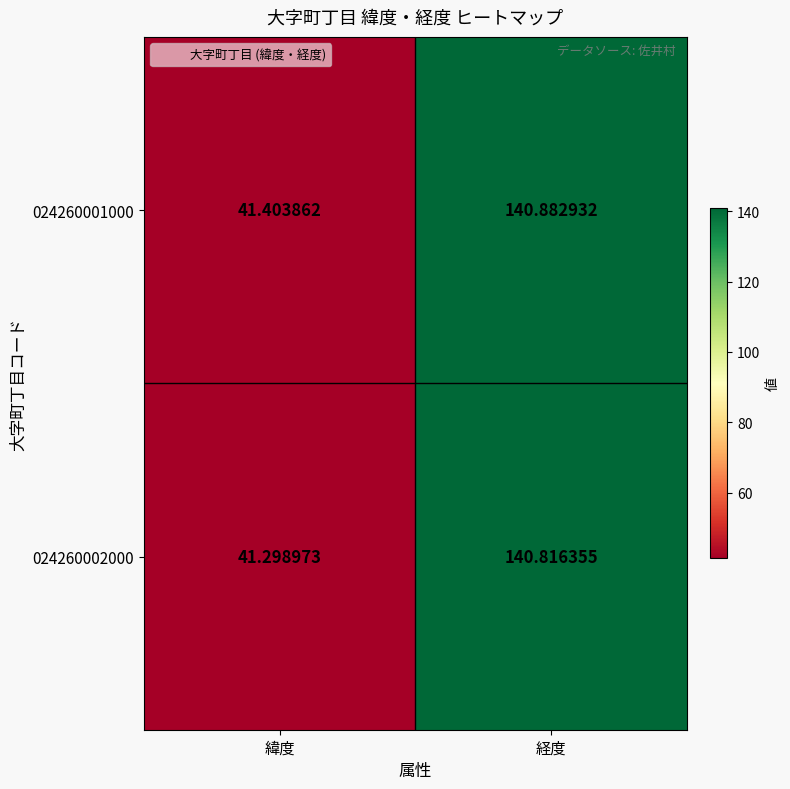

Which label corresponds to the smallest value in the chart?

緯度